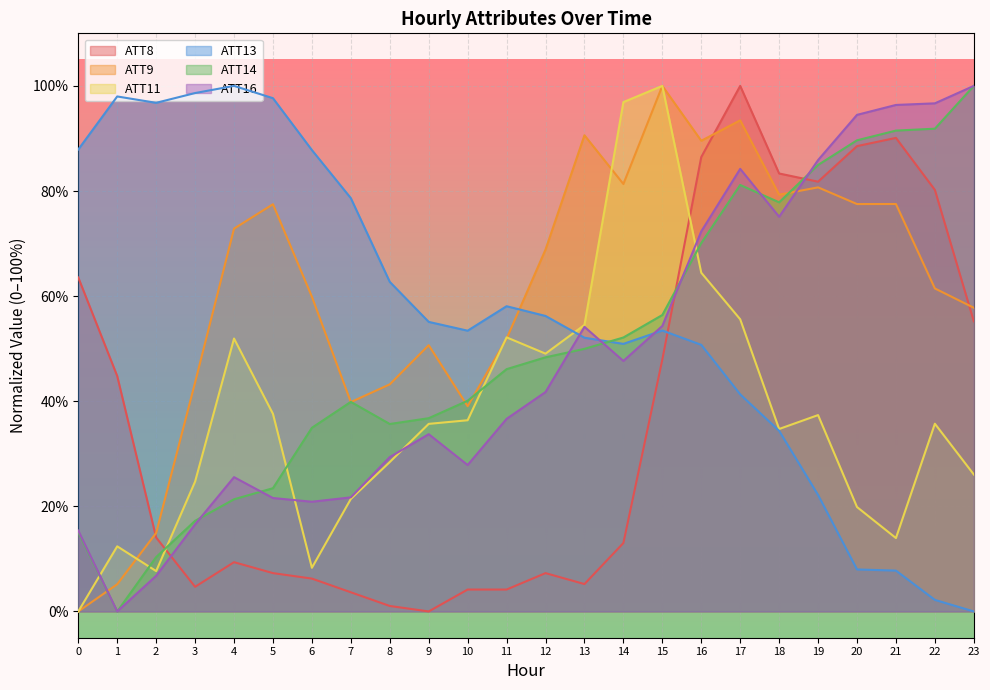

True or false: ATT14 and ATT16 cross at least once.

True